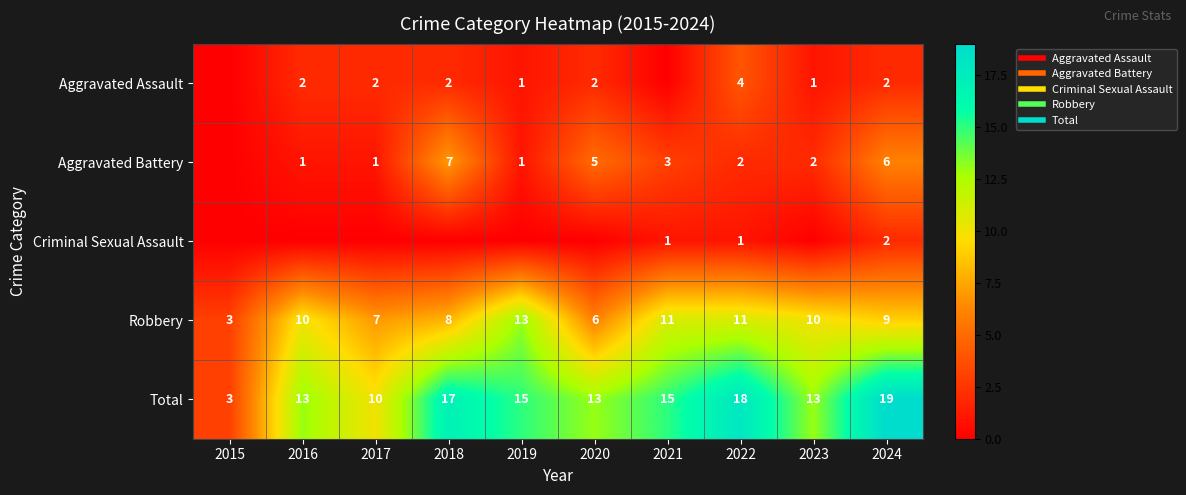

The value of Total at 2019 is 4. True or false?

False